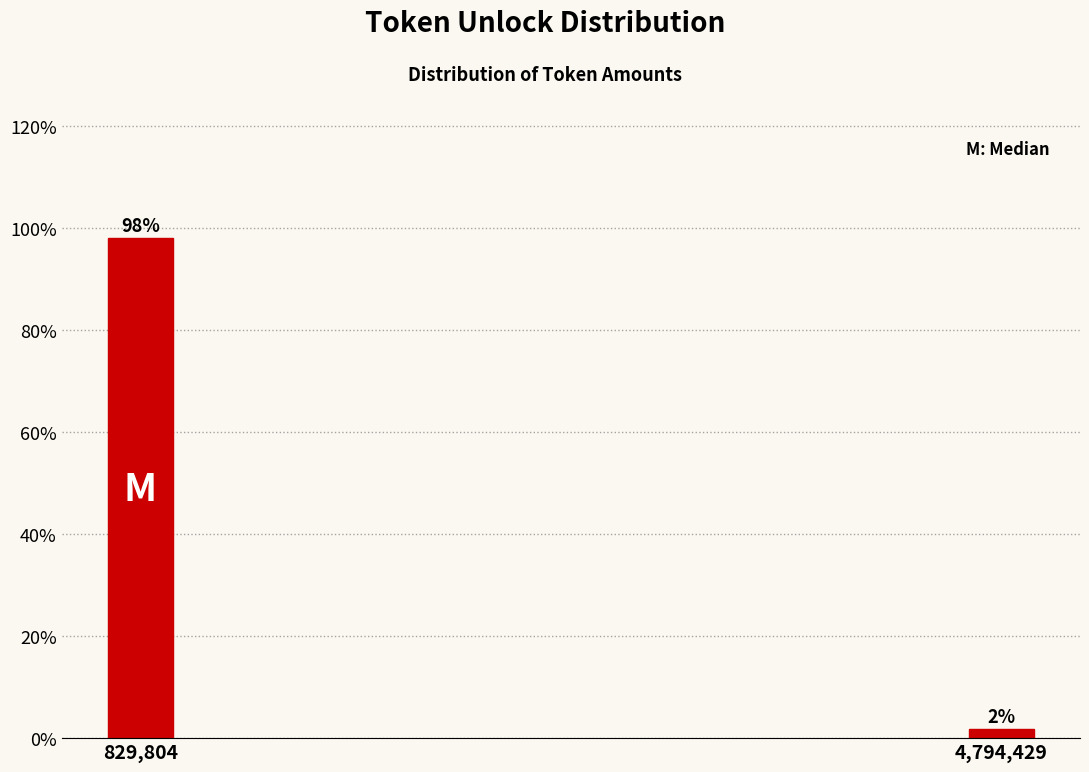

Between 829,804 and 4,794,429, which is larger?

829,804